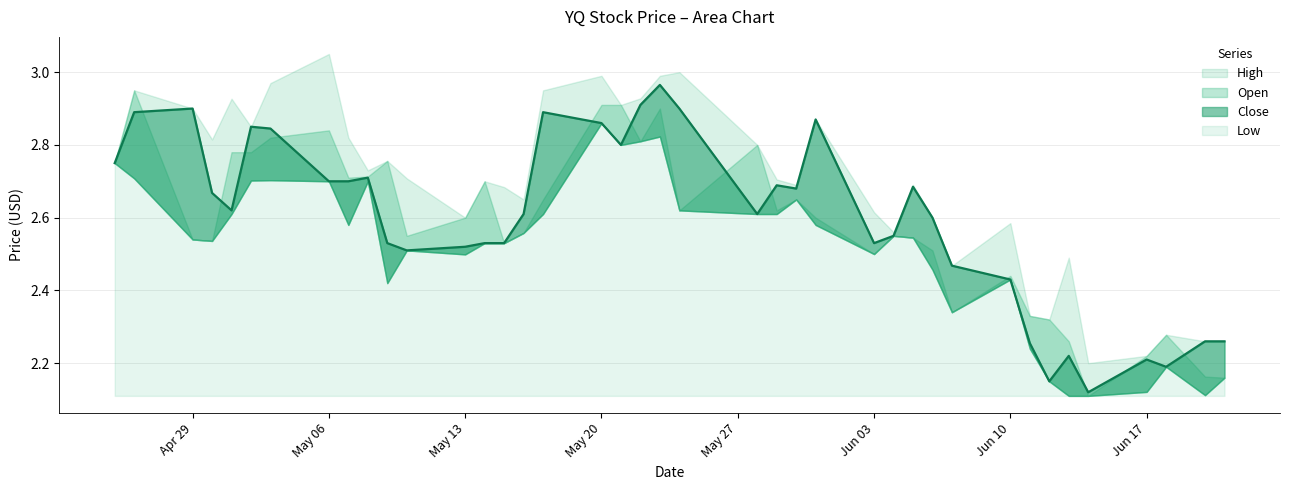

True or false: High and Close intersect in this chart.

False